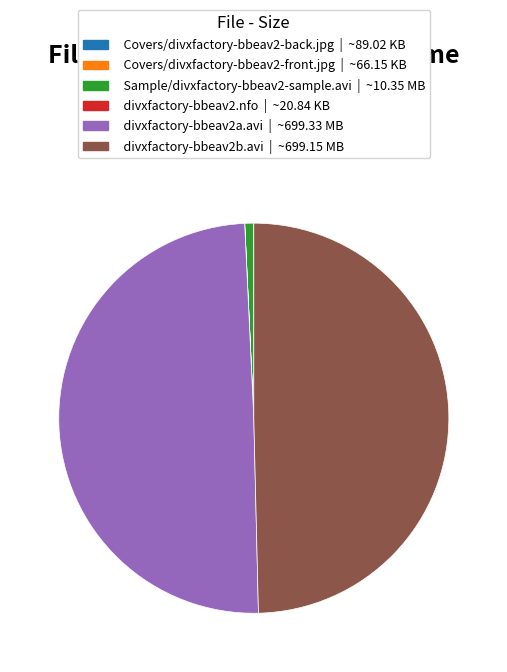

Does any single category account for the majority?

No